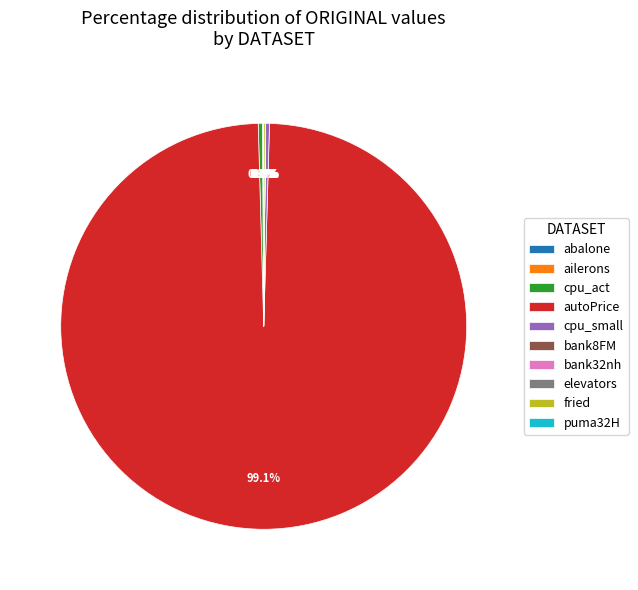

Which slice is the largest?

autoPrice